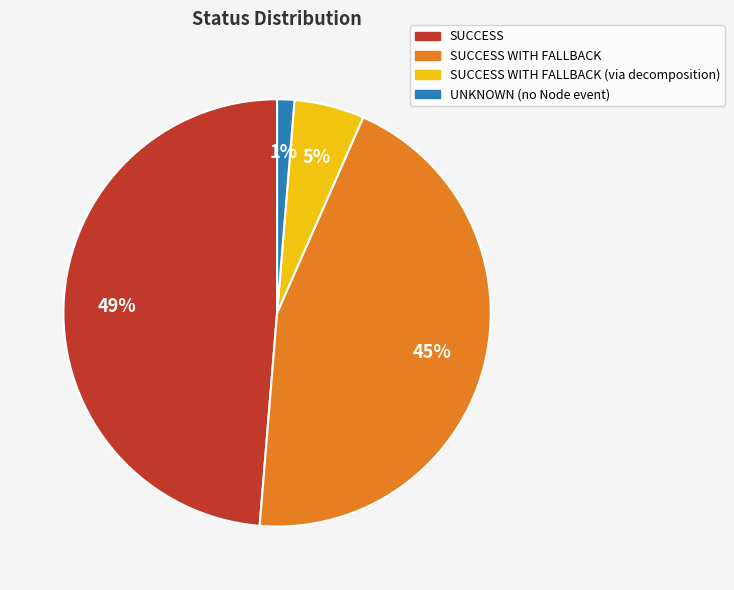

How many segments does this pie chart have?

4